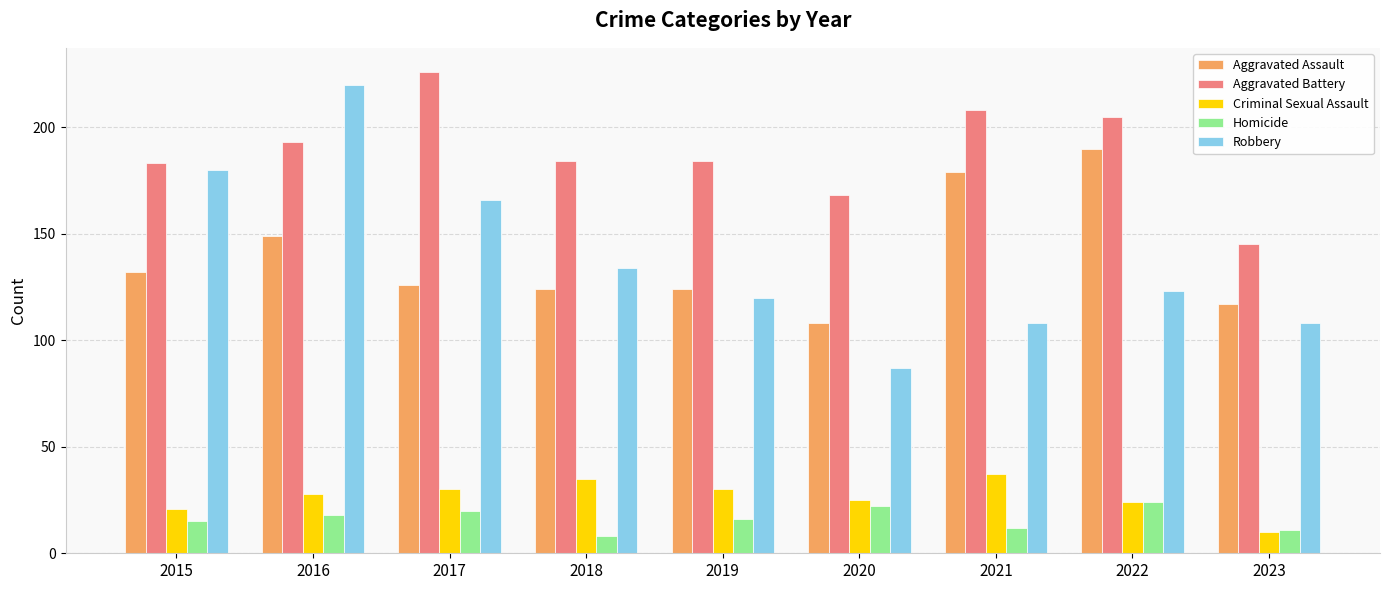

List the series in order of their peak value, lowest first.

Homicide, Criminal Sexual Assault, Aggravated Assault, Robbery, Aggravated Battery